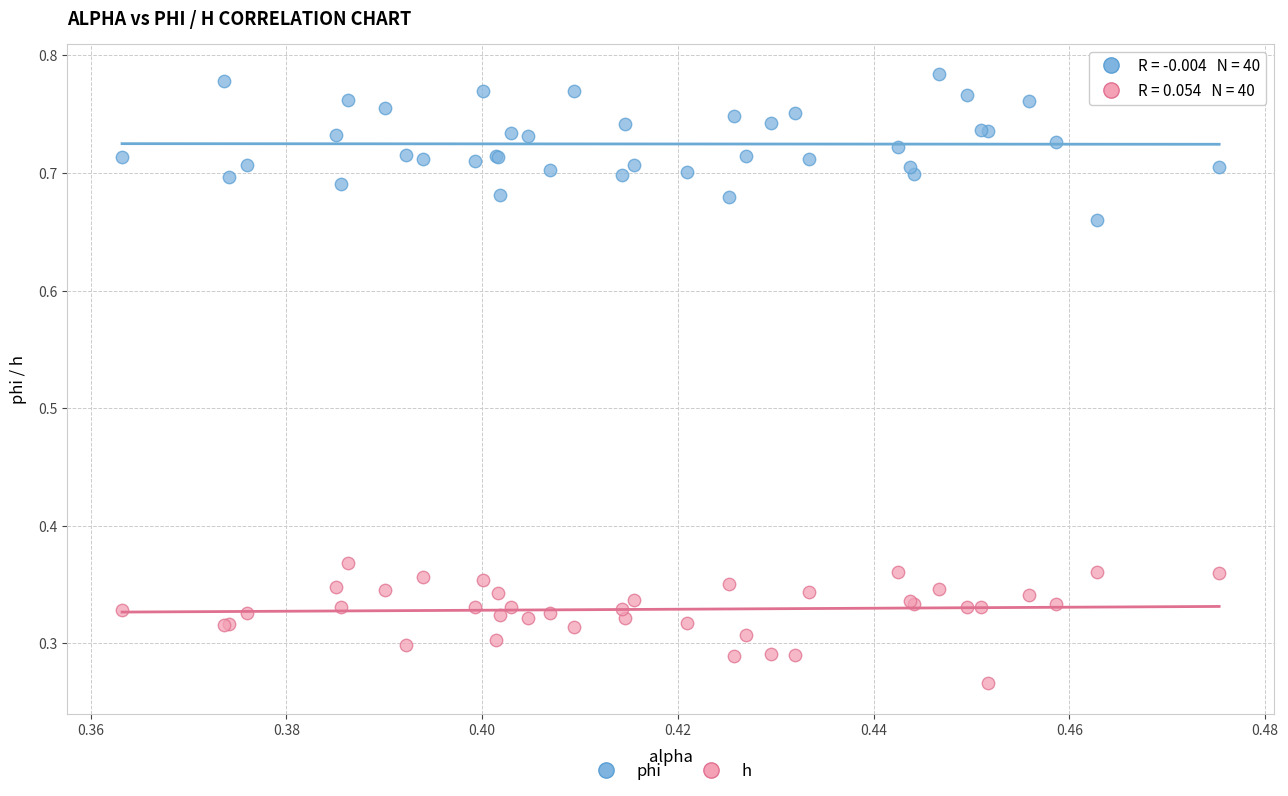

Which series reaches the maximum Y coordinate?

phi